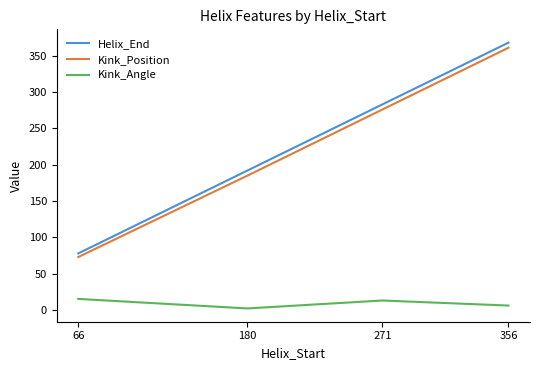

How many lines are shown in the chart?

3